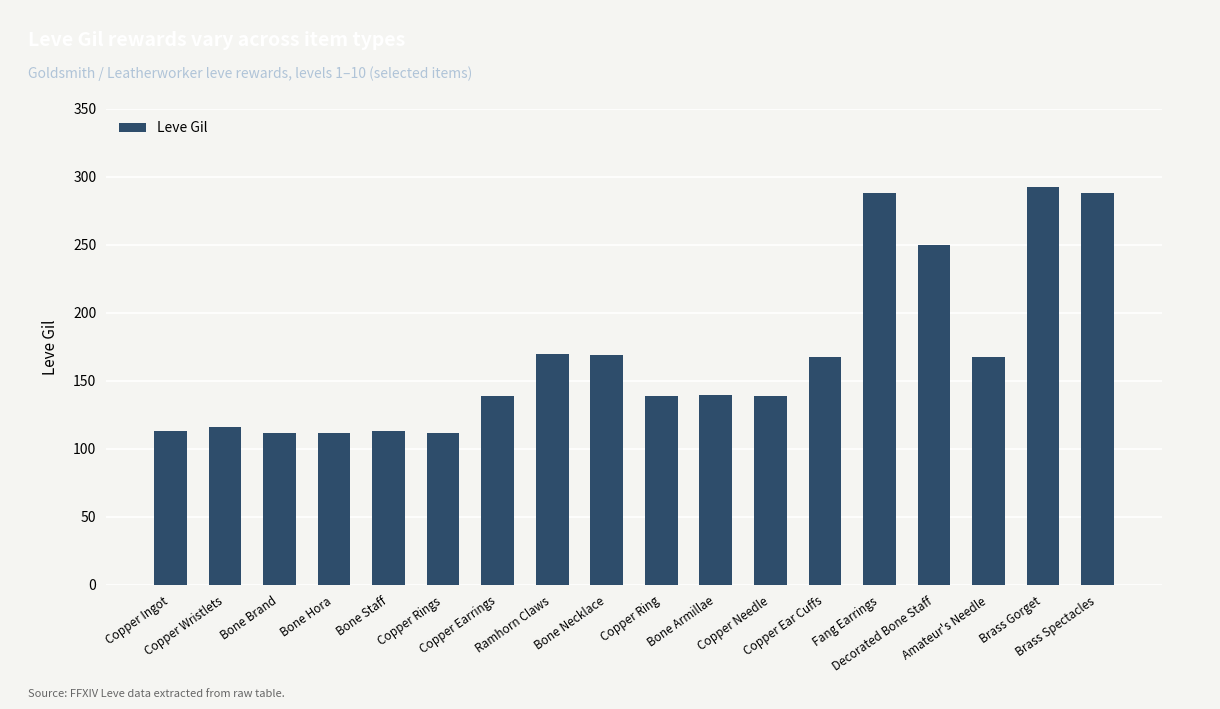

What is the sum of all values?

3029